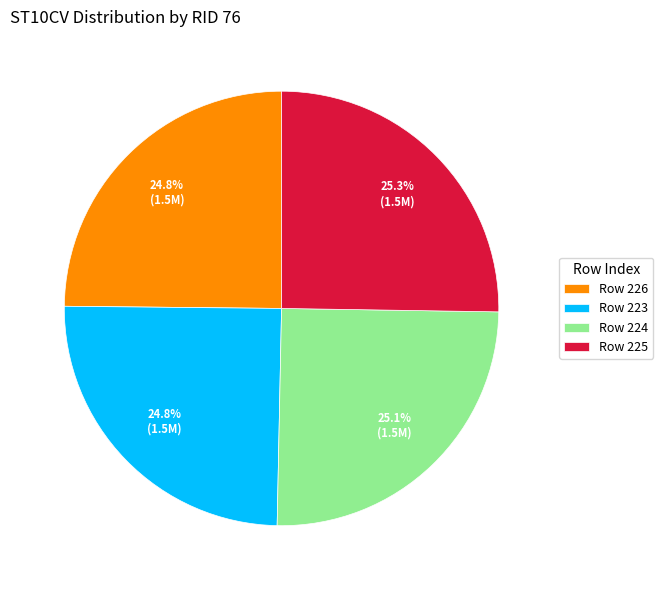

How much of the chart is everything except Row 224?

74.9%